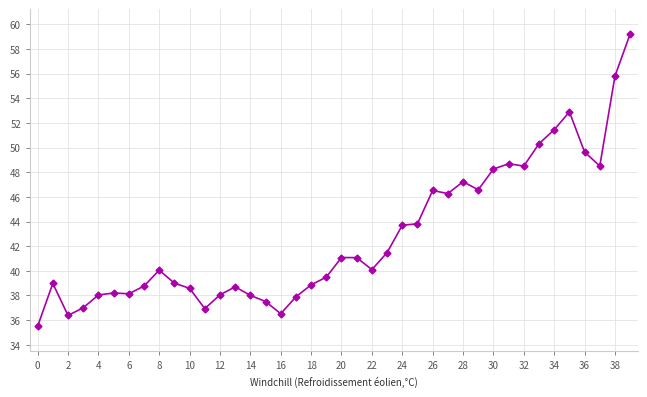

True or false: there are more than 1 points higher than both neighbors.

True